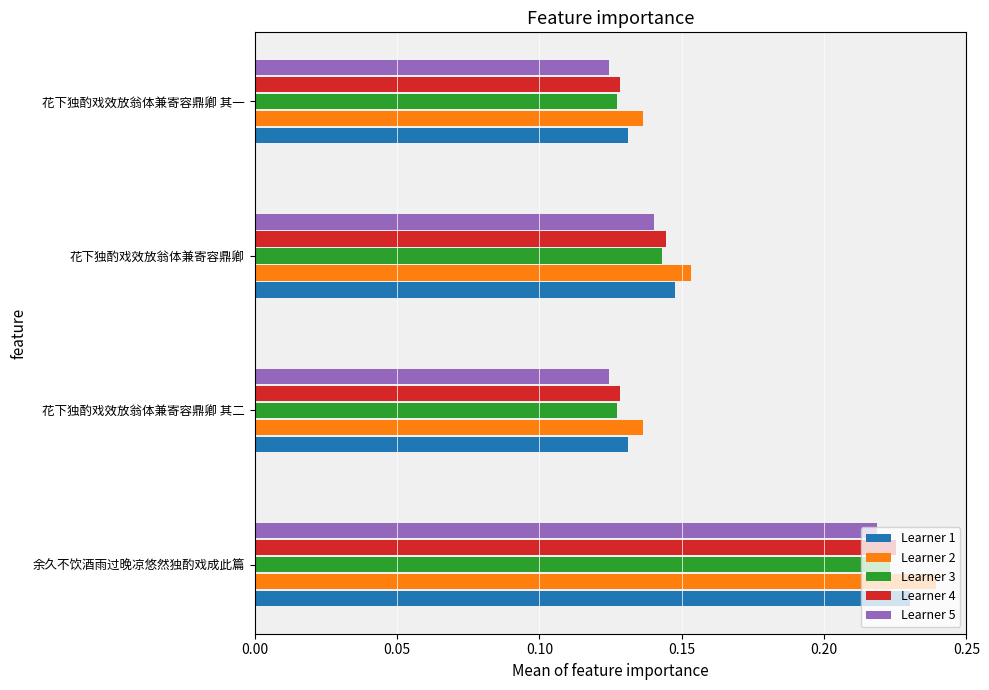

How many Learner 2 values are between 0 and 1?

4